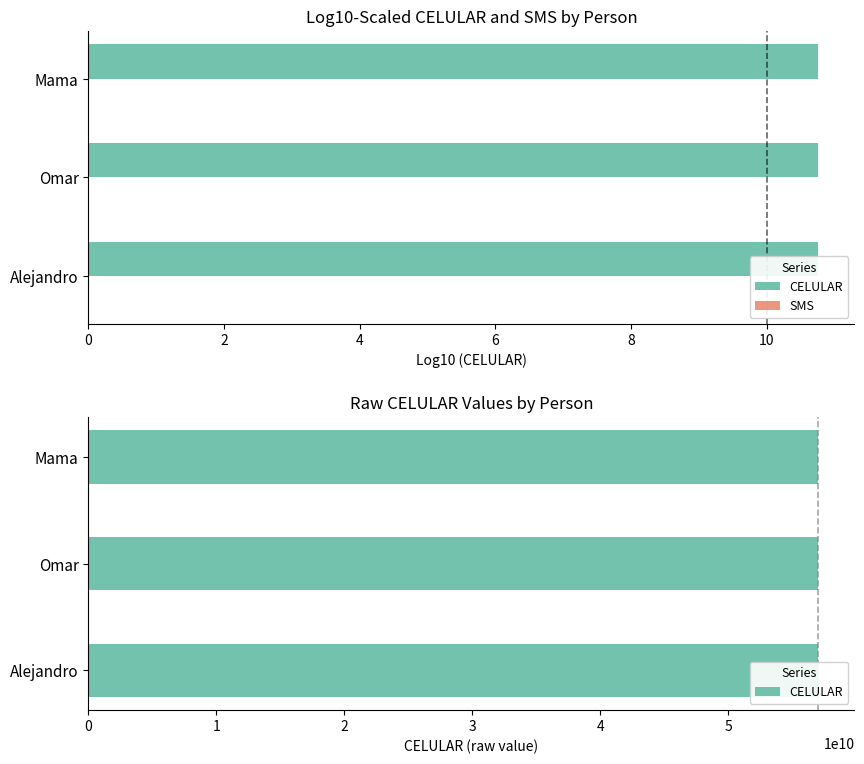

Reading right to left, what are all the values shown in this chart?

CELULAR: 56971748545.0	56973223070.0	56994148421.0
SMS: 0.3	0.3	0.3